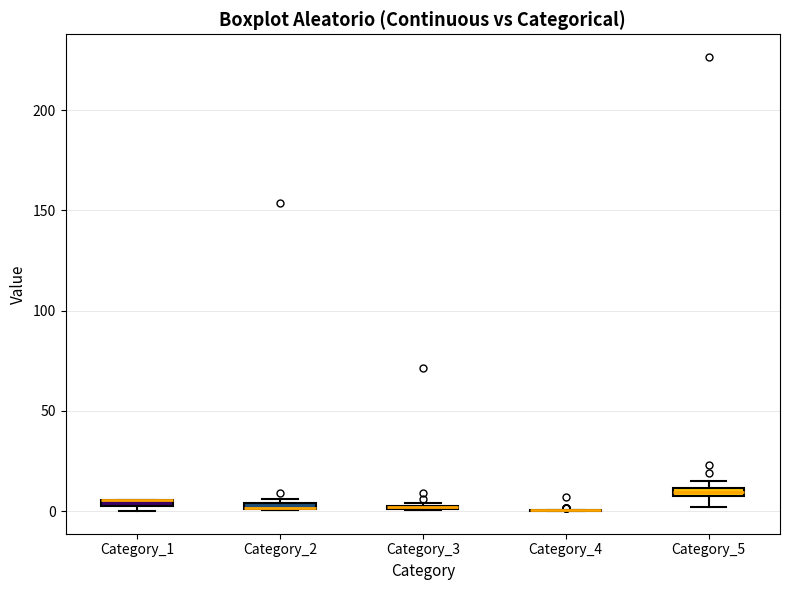

Where is the lower edge of the box for Category_5 on the y-axis? The values are not printed on the chart, so give them approximately, as read against the axis.

5